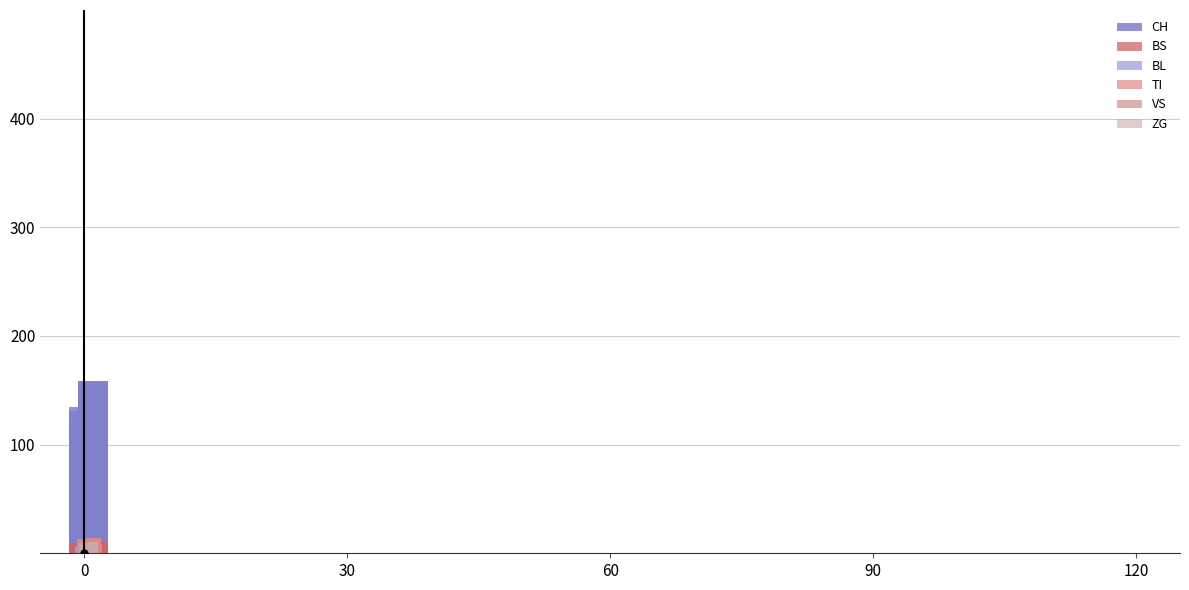

Count the number of categories in the chart.

21